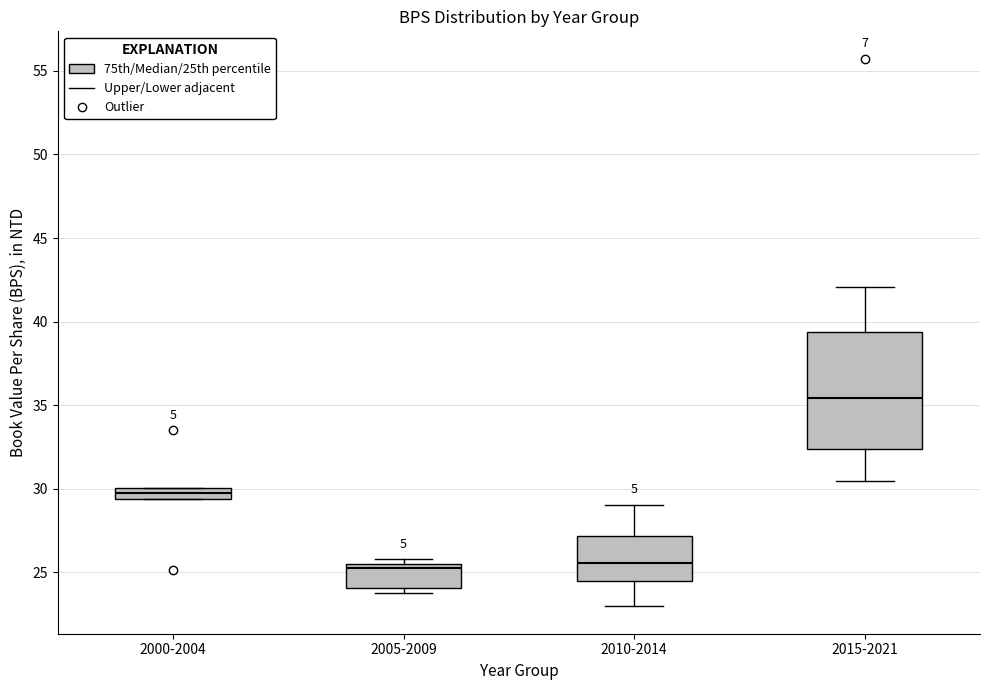

Where is the upper edge of the box for 2005-2009 on the y-axis? The values are not printed on the chart, so give them approximately, as read against the axis.

25.5